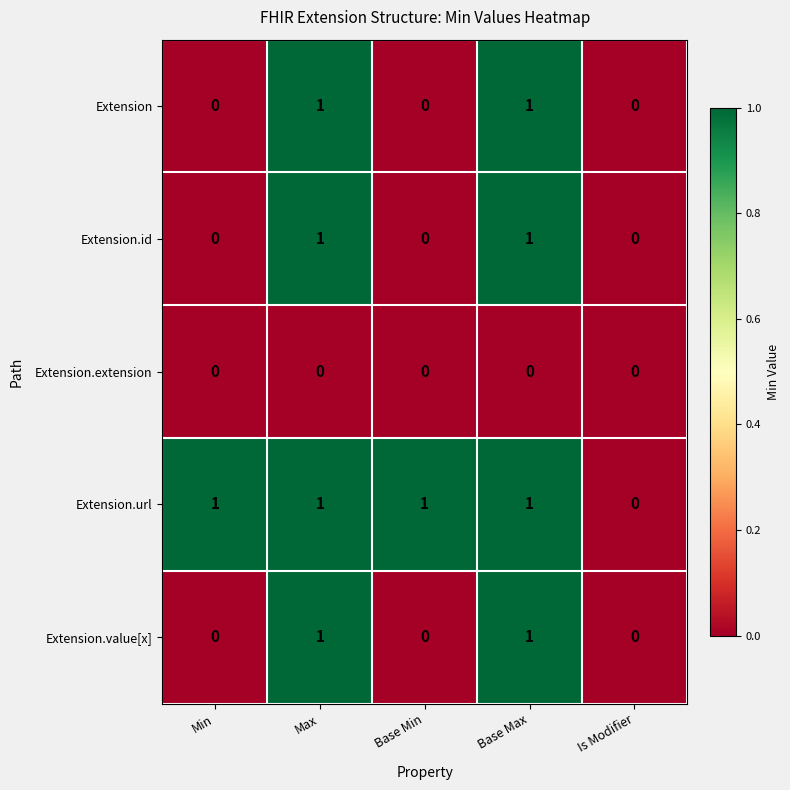

Reading left to right, transcribe all the data shown in this chart.

Extension: 0	1	0	1	0
Extension.id: 0	1	0	1	0
Extension.extension: 0	0	0	0	0
Extension.url: 1	1	1	1	0
Extension.value[x]: 0	1	0	1	0